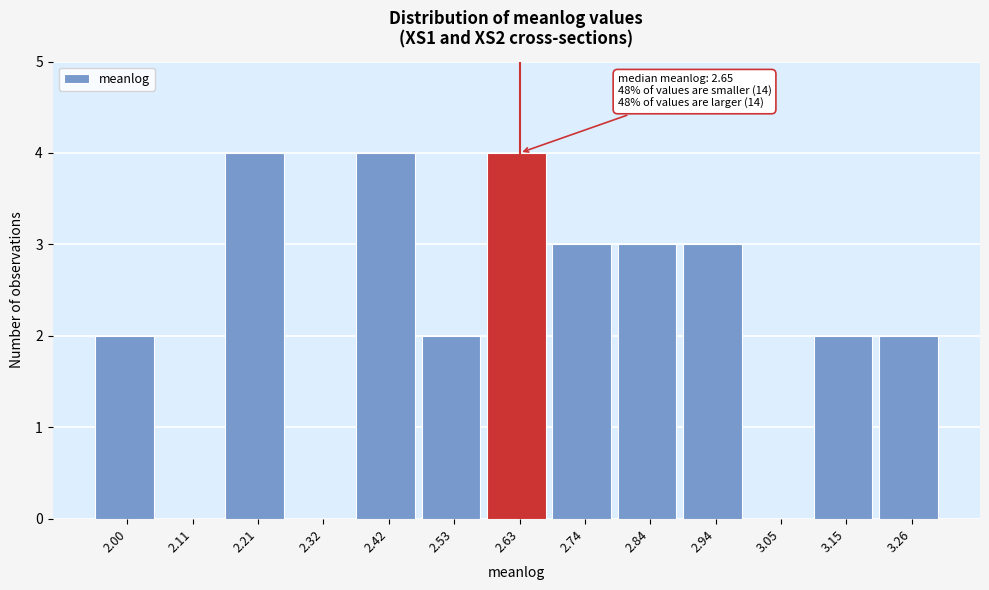

Reading left to right, extract all data points from this chart.

2.00=2	2.11=0	2.21=4	2.32=0	2.42=4	2.53=2	2.63=4	2.74=3	2.84=3	2.94=3	3.05=0	3.15=2	3.26=2